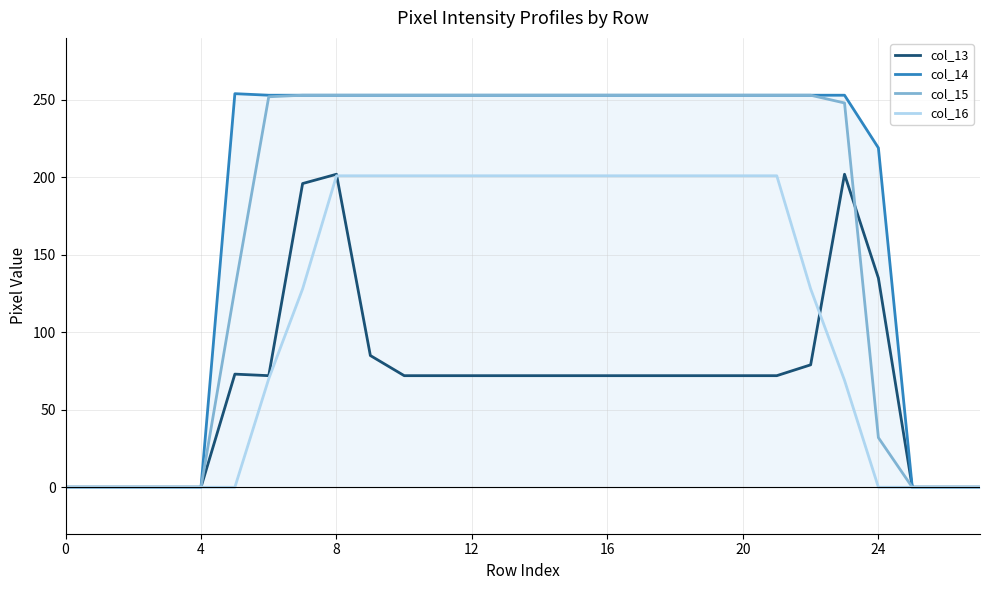

What is the maximum value for col_15?

253